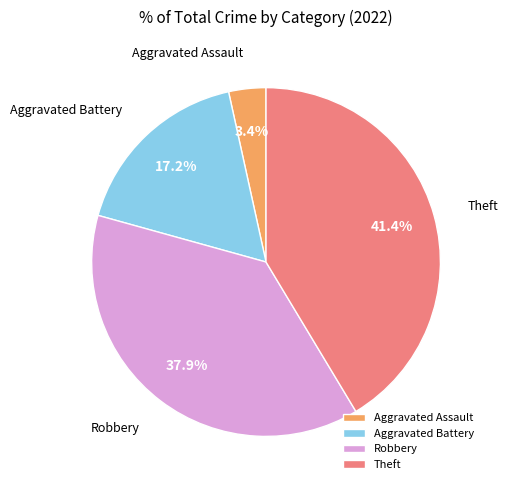

Is there any slice that represents more than half of the pie?

No